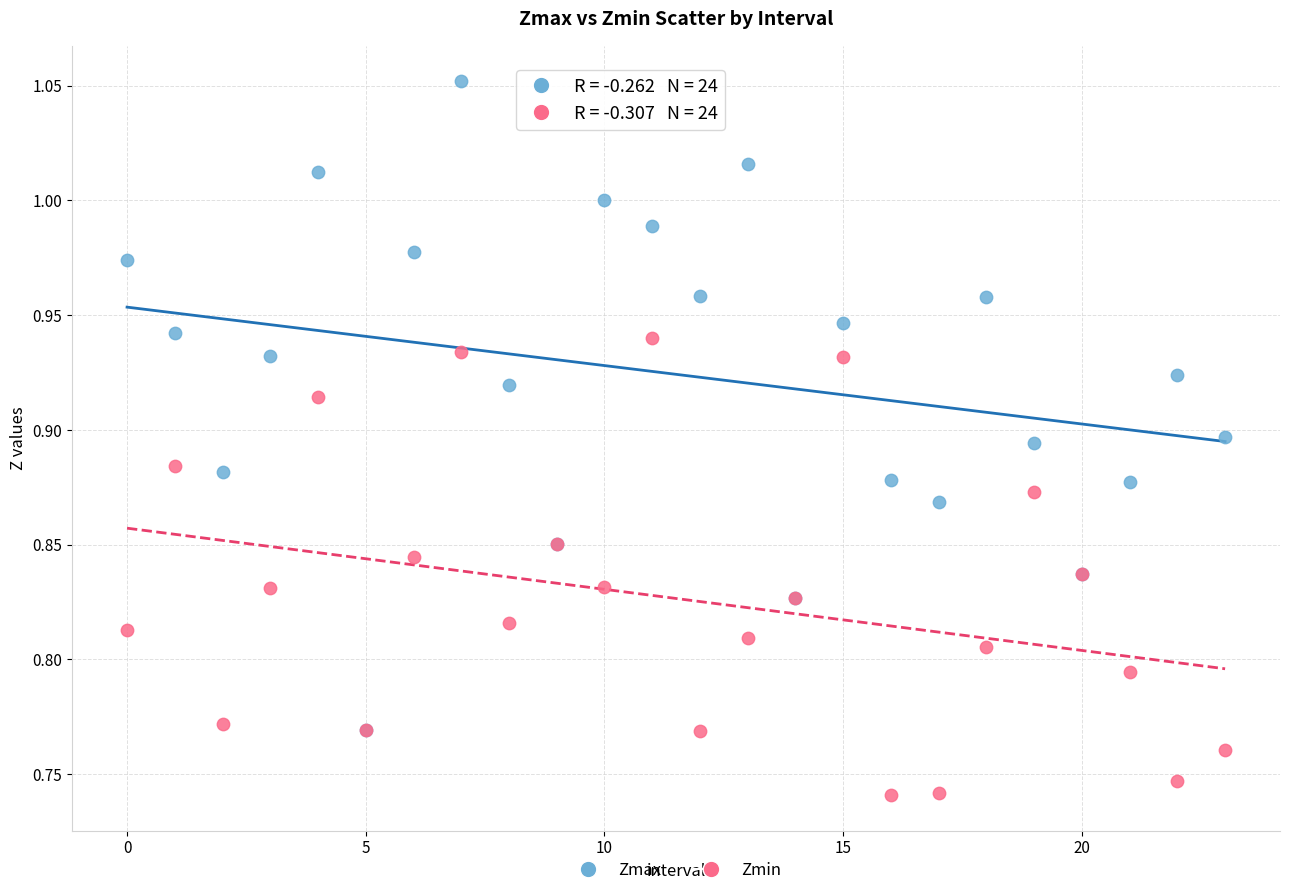

Which series has the widest spread of Y values?

Zmax